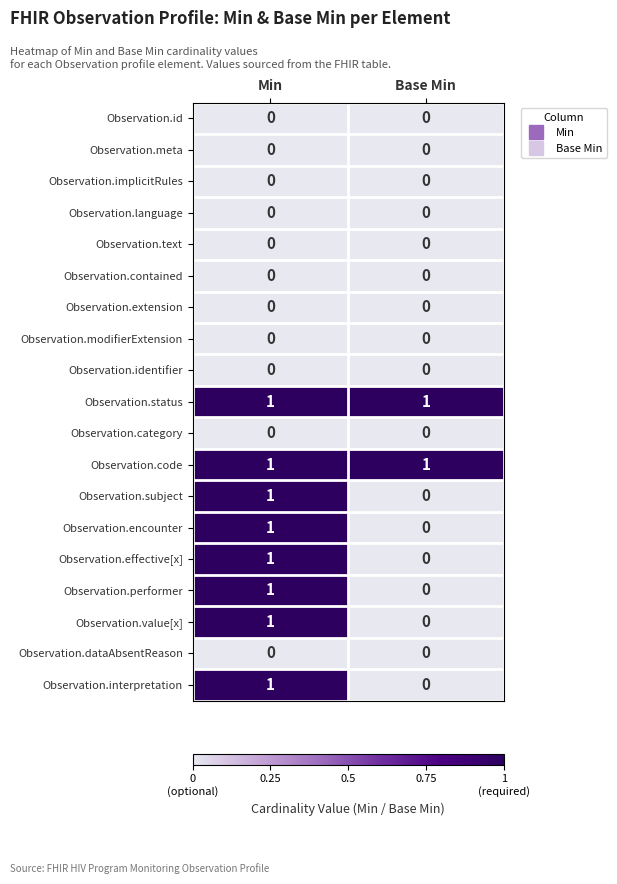

At which label is Observation.value[x] closest to 0?

Base Min